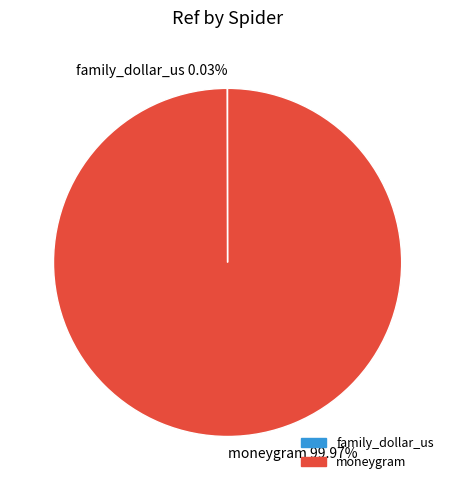

True or false: moneygram accounts for 90% of the total.

False